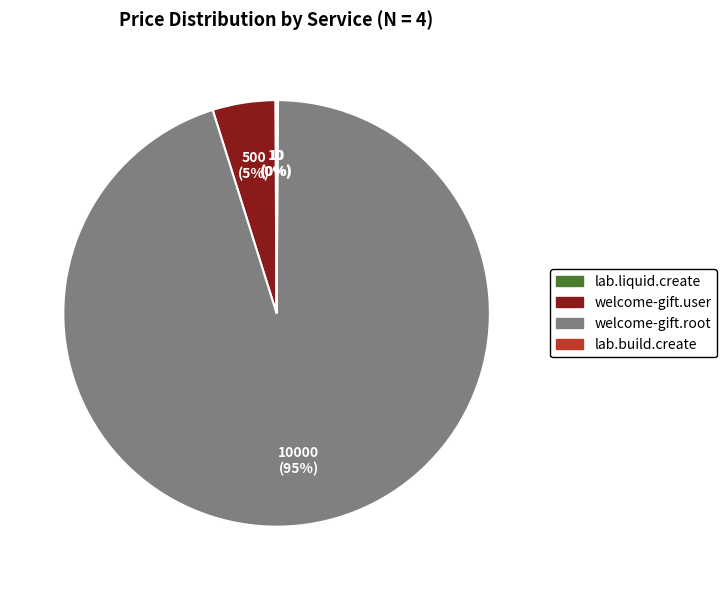

Which slice represents more than half of the pie?

welcome-gift.root